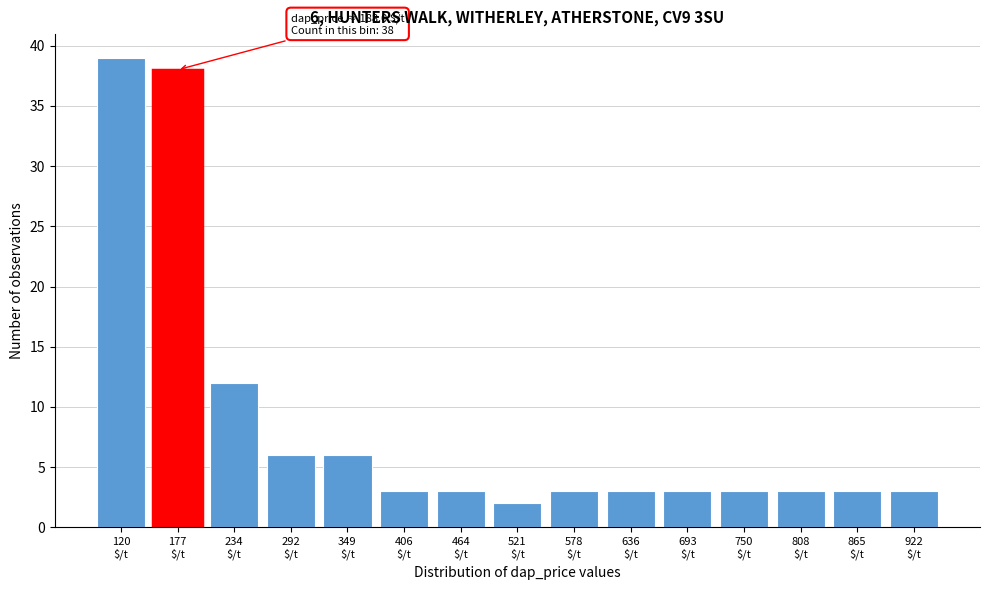

Reading right to left, what are all the values shown in this chart?

3	3	3	3	3	3	3	2	3	3	6	6	12	38	39